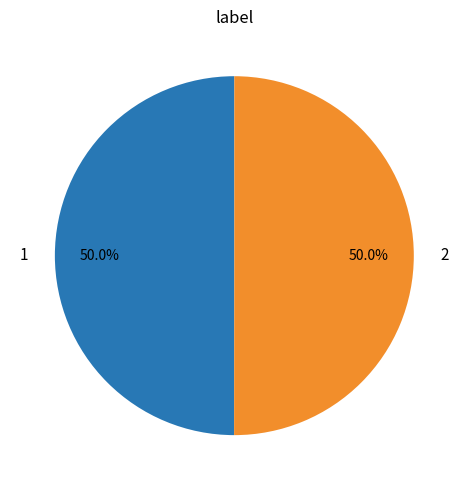

True or false: 2 accounts for 58% of the total.

False